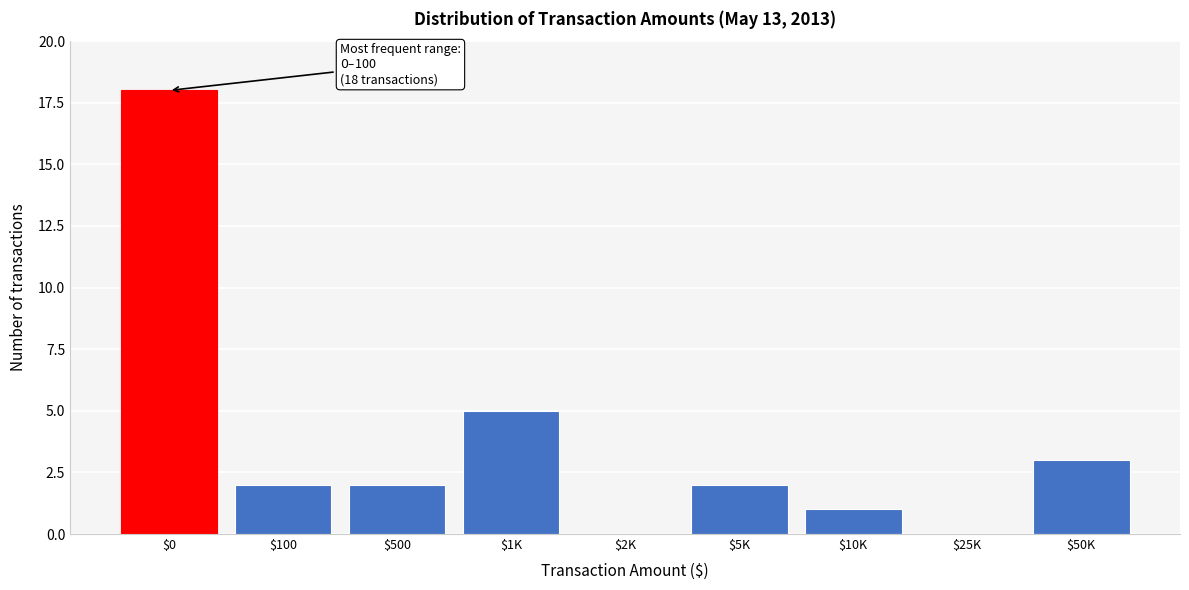

Where is the data nearest to the value 9?

$1K